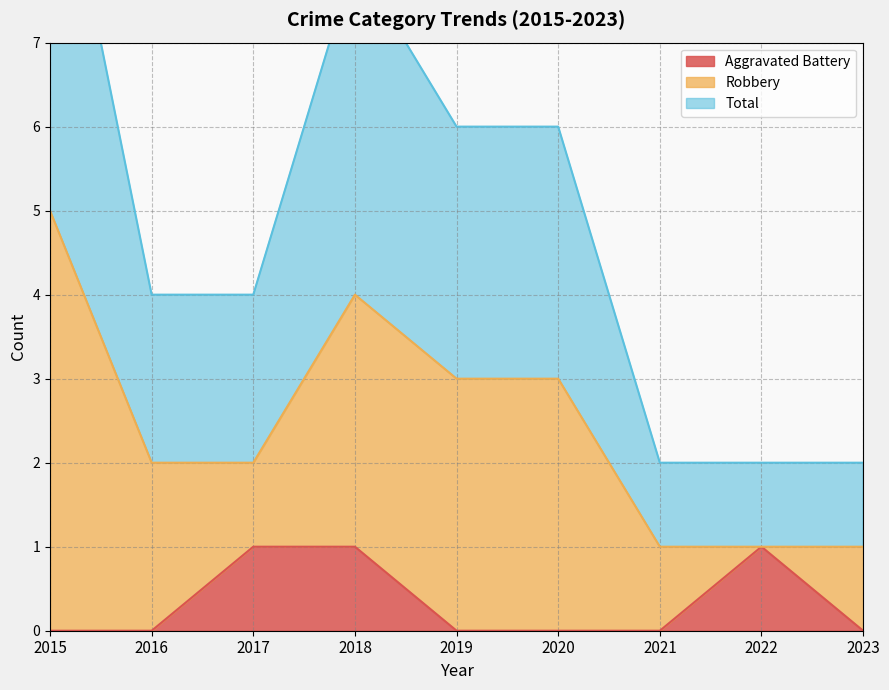

Where is the first local maximum for Total?

2018